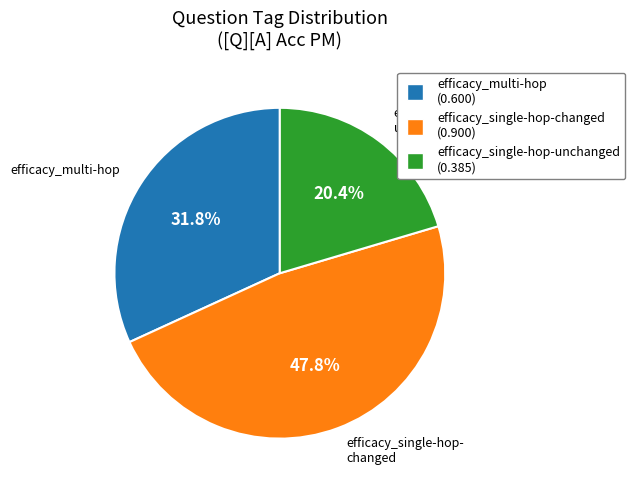

The efficacy_multi-hop slice represents 39% of the pie. True or false?

False